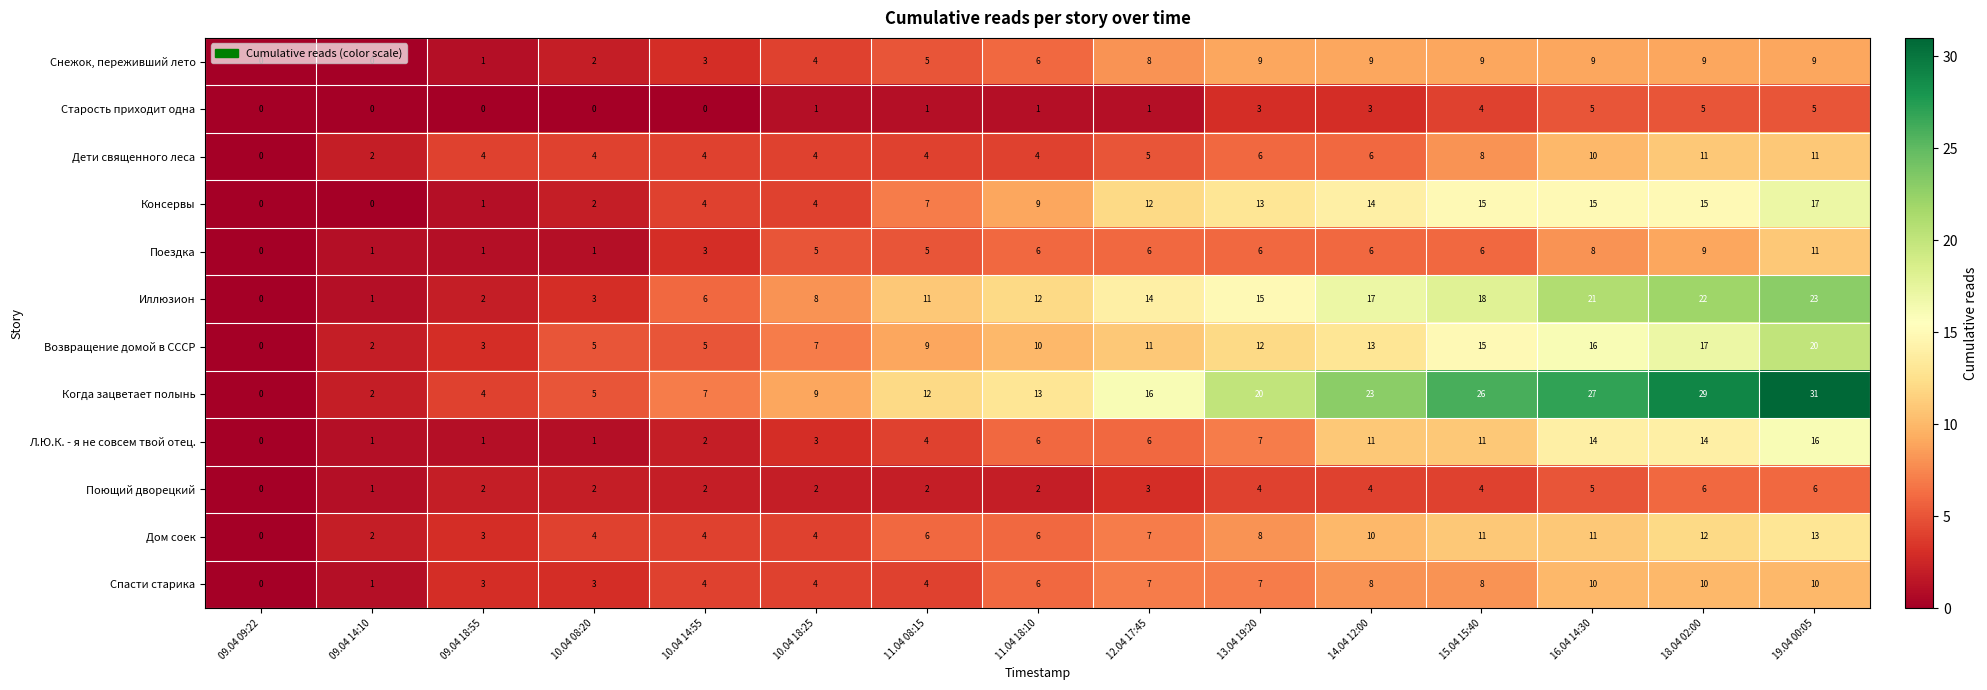

What is the difference between the highest and lowest values at 11.04 18:10?

12